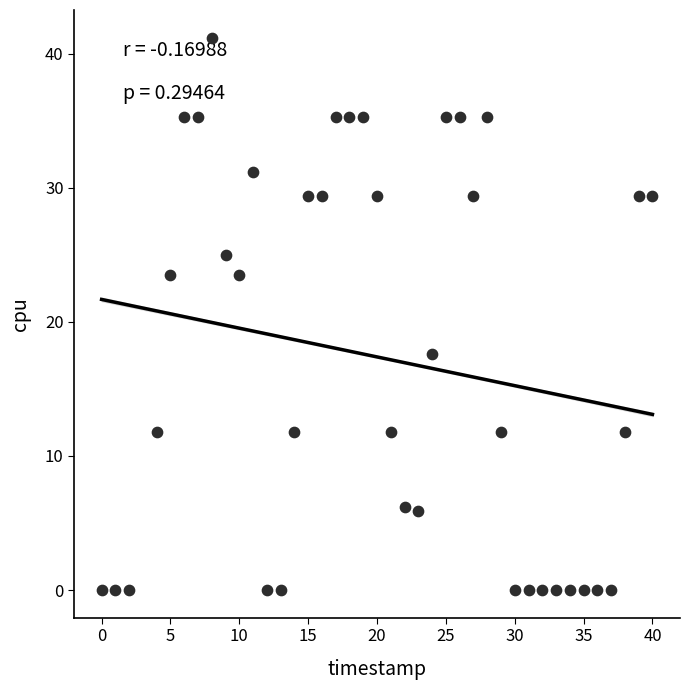

What Y value in the scatter plot is closest to 20?

17.6